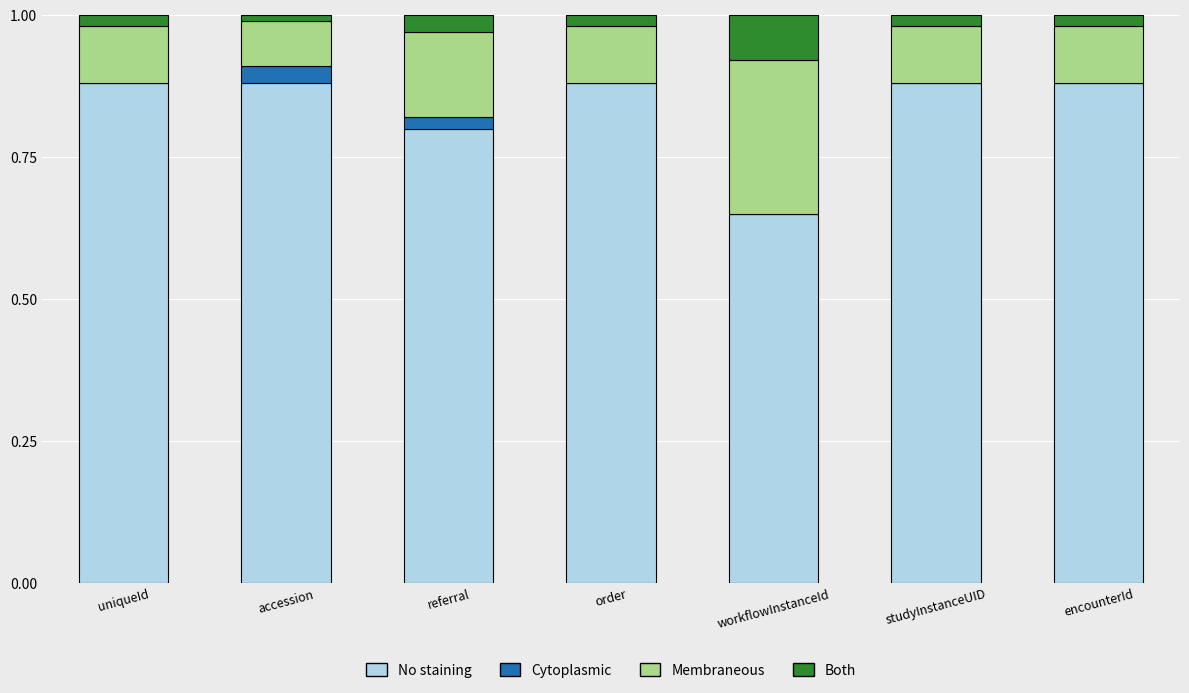

Does the chart contain stacked bars?

Yes